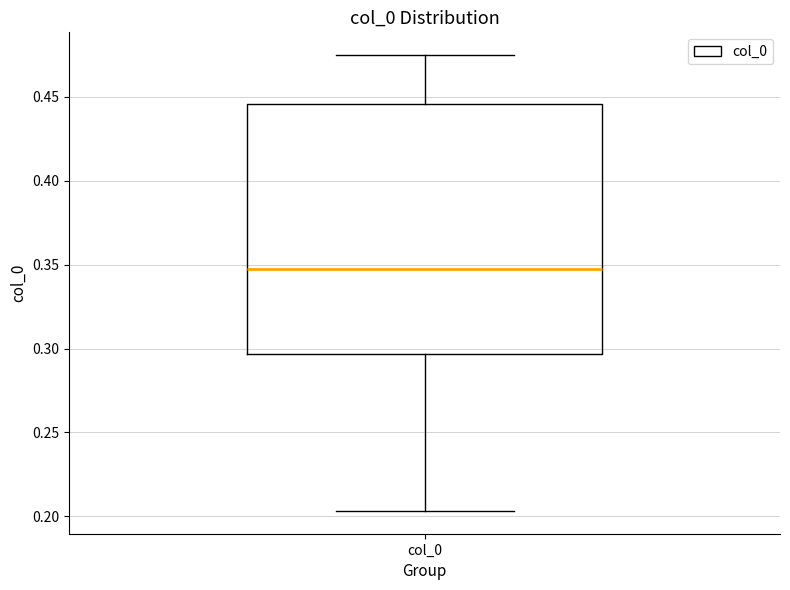

Where is the lower edge of the box for col_0 on the y-axis? The values are not printed on the chart, so give them approximately, as read against the axis.

0.295